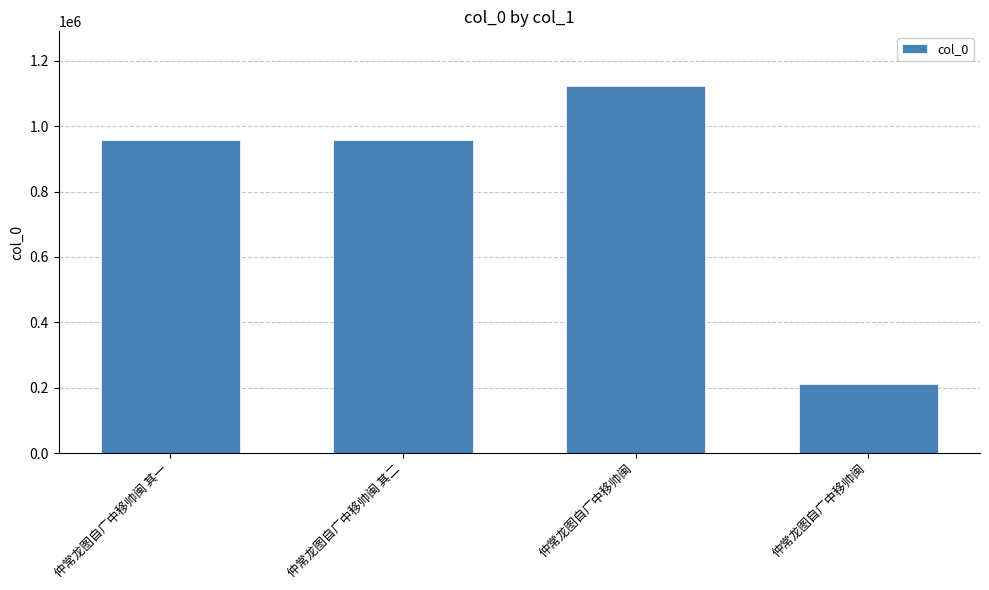

List the labels in order of value, smallest first.

仲常龙图自广中移帅闽, 仲常龙图自广中移帅闽 其二, 仲常龙图自广中移帅闽 其一, 仲常龙图自广中移帅闽